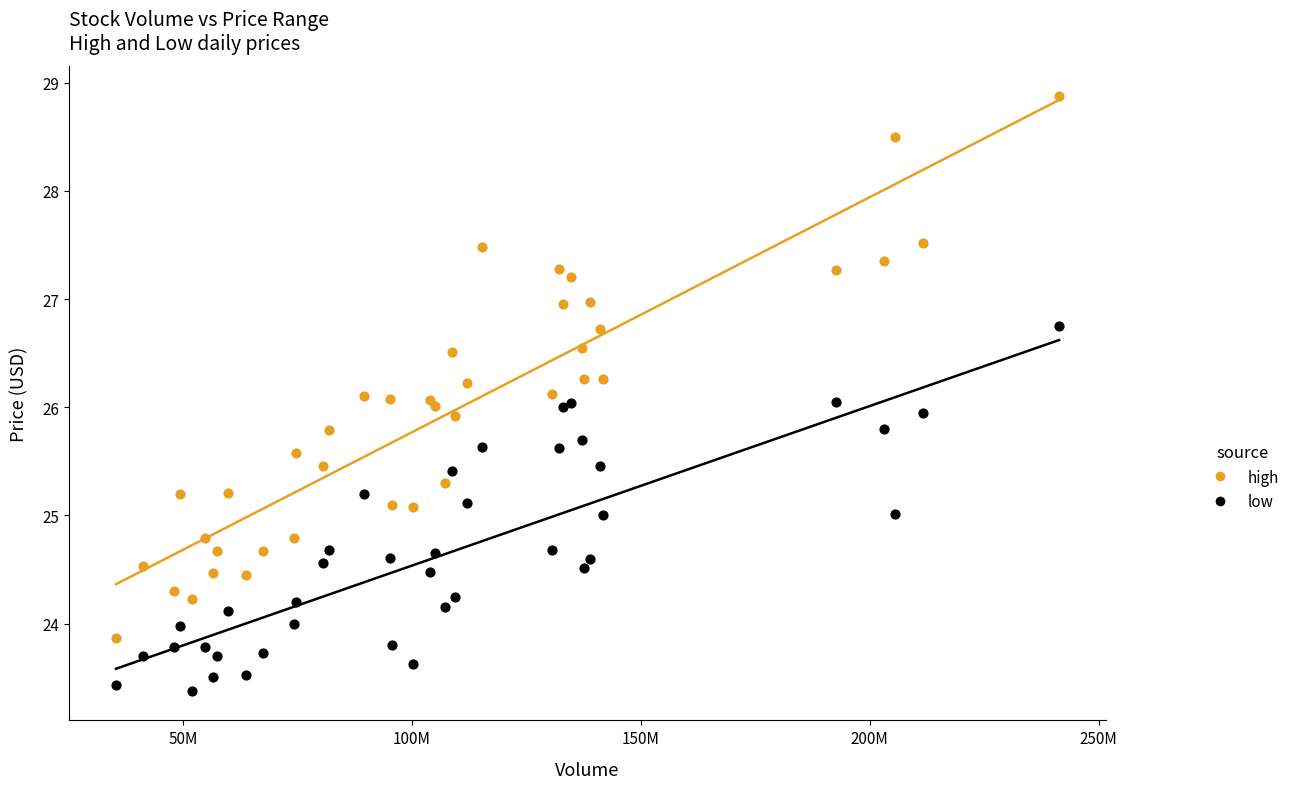

Which series reaches the minimum Y coordinate?

low